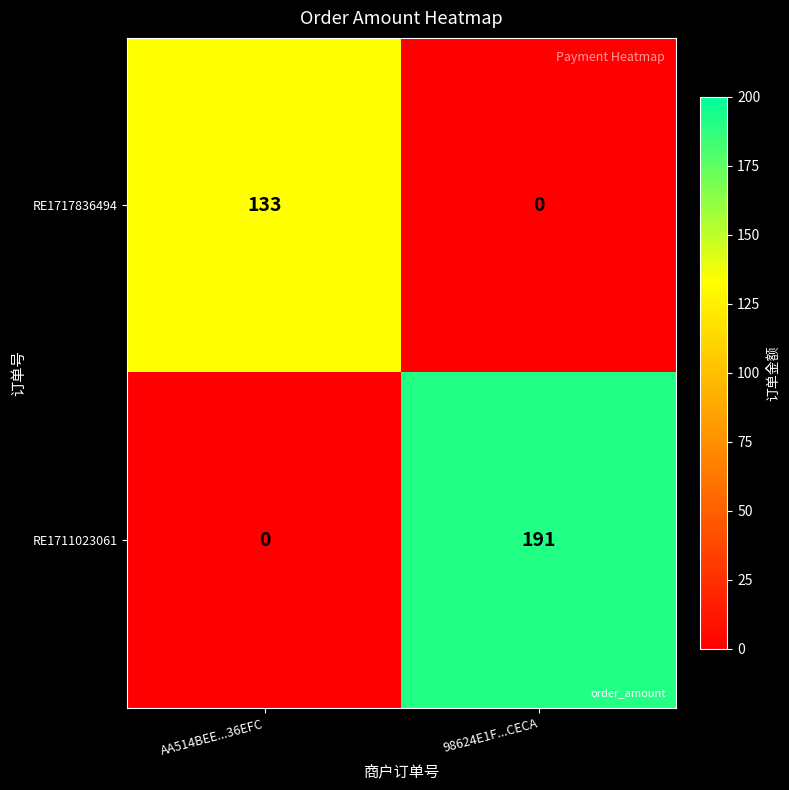

Reading left to right, extract all data points from this chart.

RE1717836494: 133	0
RE1711023061: 0	191